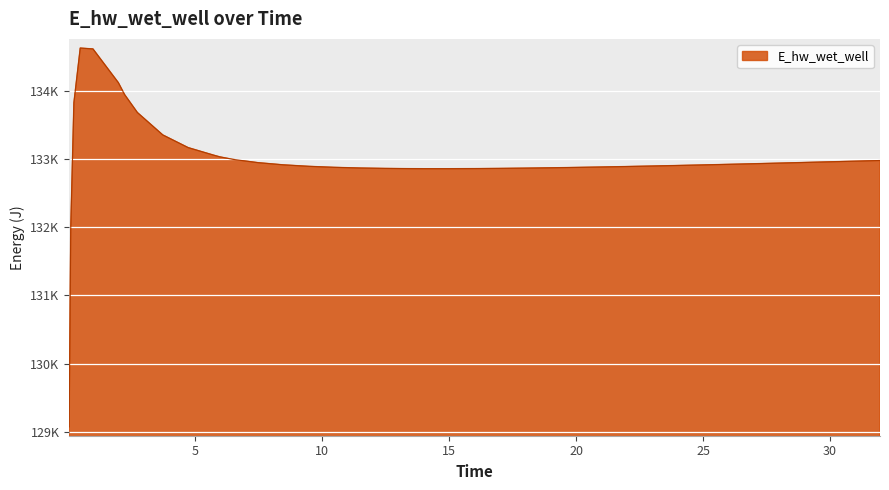

List the labels in order of value, largest first.

0.46875, 0.96875, 1.96875, 2.21875, 0.21875, 2.71875, 3.71875, 4.71875, 5.71875, 5.96875, 6.46875, 31.96875, 31.46875, 30.46875, 29.46875, 7.46875, 28.46875, 27.46875, 26.96875, 25.96875, 8.46875, 24.96875, 23.96875, 22.96875, 9.46875, 21.96875, 20.96875, 10.46875, 19.96875, 18.96875, 11.46875, 17.96875, 16.96875, 12.46875, 15.96875, 13.46875, 13.96875, 14.96875, 0.09375, 0.03125